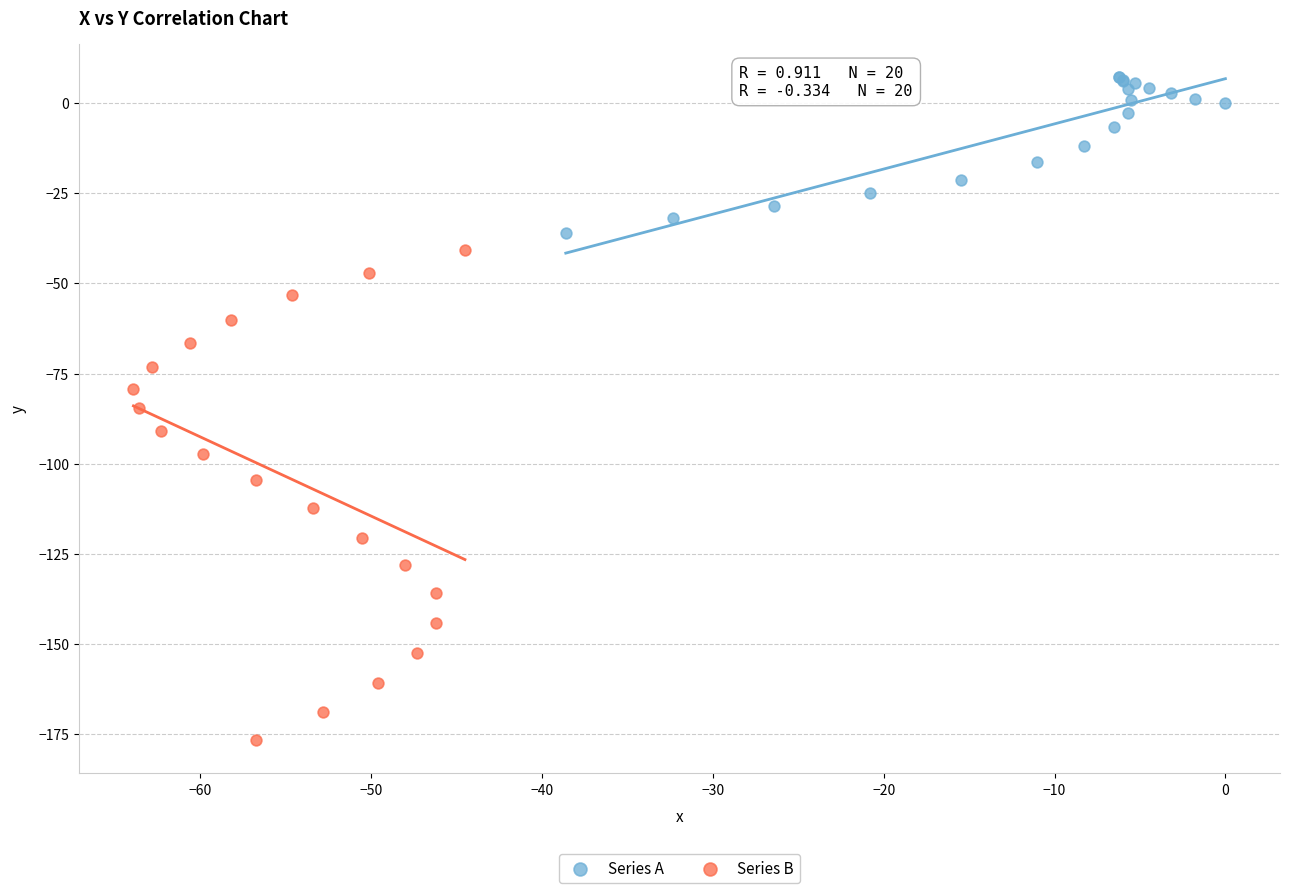

Which series has the largest Y range (max minus min)?

Series B